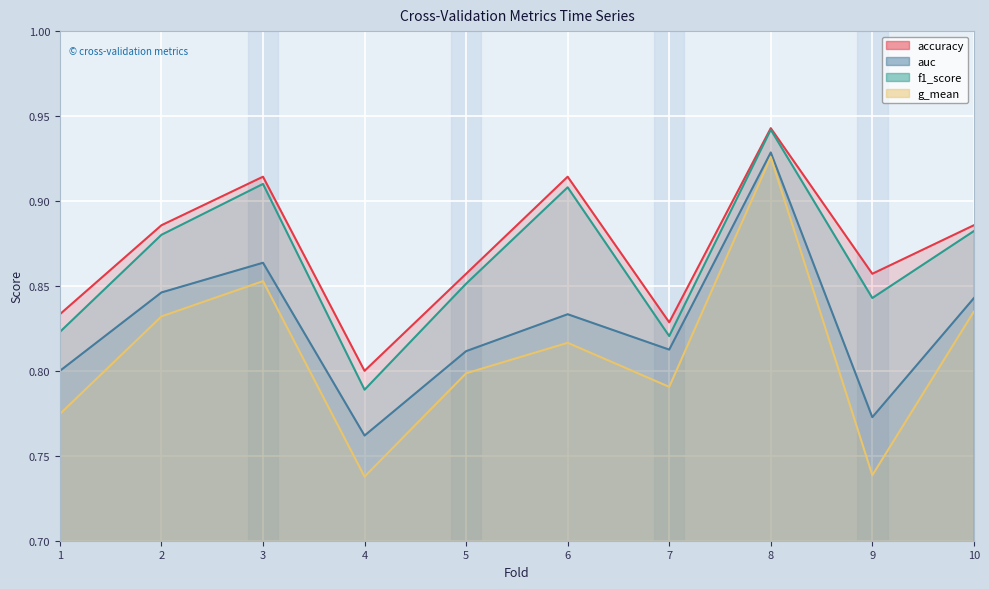

How many lines are shown in the chart?

4